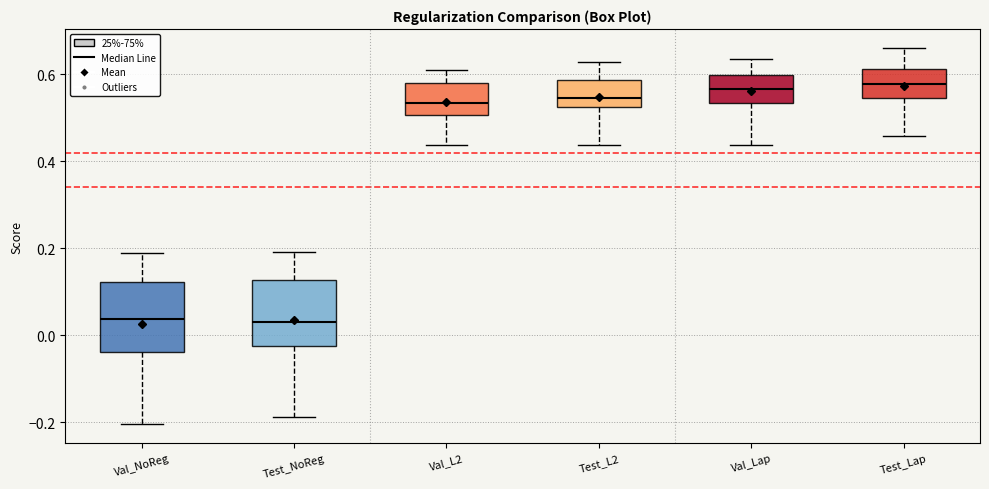

Reading left to right, transcribe this box plot: for each box, give where its median line is, the range the box spans, and where its two whiskers end, as read against the y-axis. The values are not printed on the chart, so give them approximately, as read against the axis.

Val_NoReg: median 0.04, box -0.04 to 0.12, whiskers -0.20 to 0.18
Test_NoReg: median 0.04, box -0.02 to 0.12, whiskers -0.18 to 0.20
Val_L2: median 0.54, box 0.50 to 0.58, whiskers 0.44 to 0.60
Test_L2: median 0.54, box 0.52 to 0.58, whiskers 0.44 to 0.62
Val_Lap: median 0.56, box 0.54 to 0.60, whiskers 0.44 to 0.64
Test_Lap: median 0.58, box 0.54 to 0.62, whiskers 0.46 to 0.66